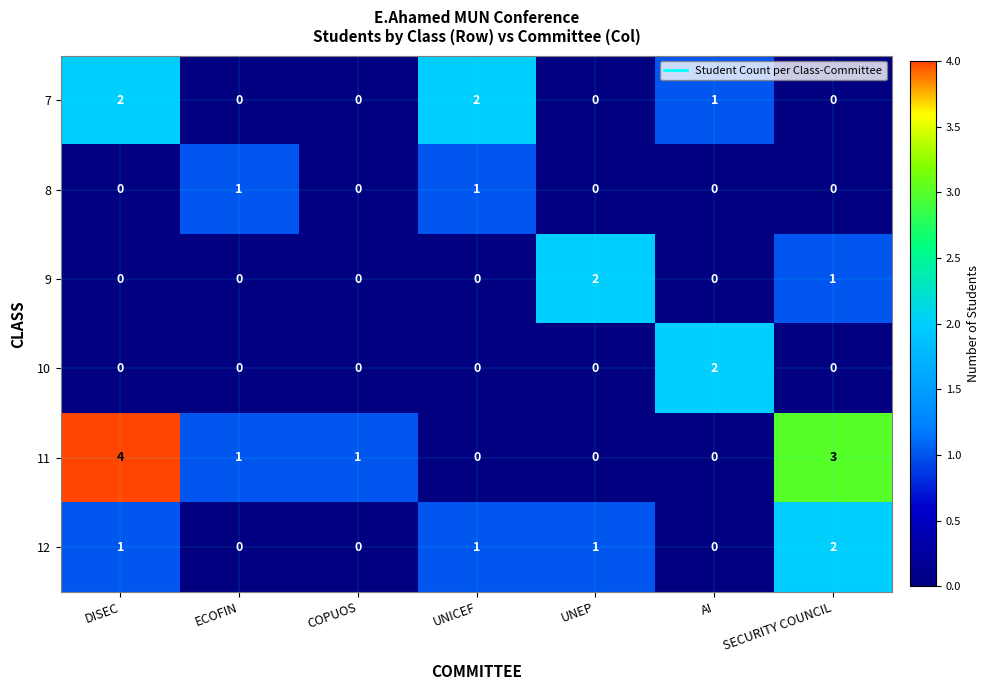

At how many categories does at least one series exceed 0?

7